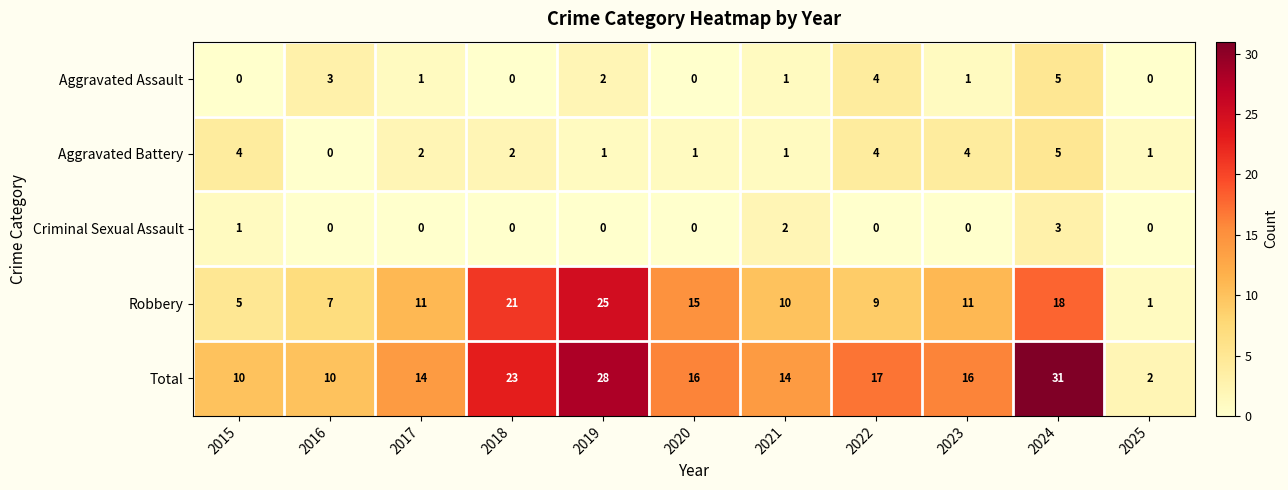

True or false: Aggravated Battery has a value of 1 at 2019.

True